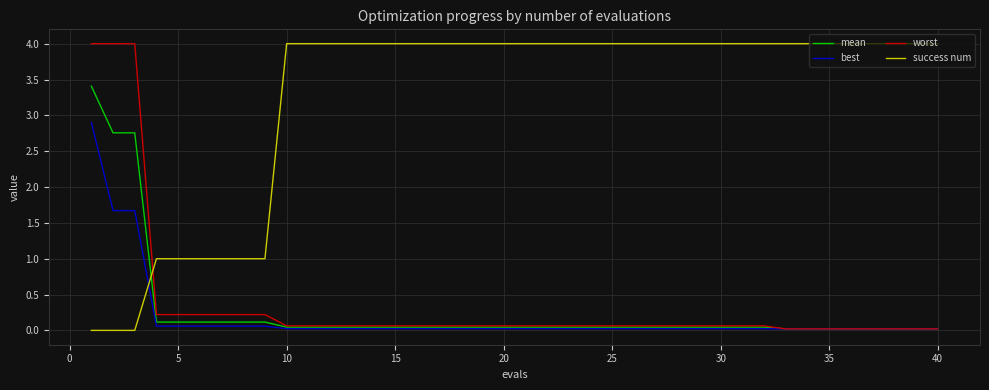

What is the maximum value shown in the chart?

4.0